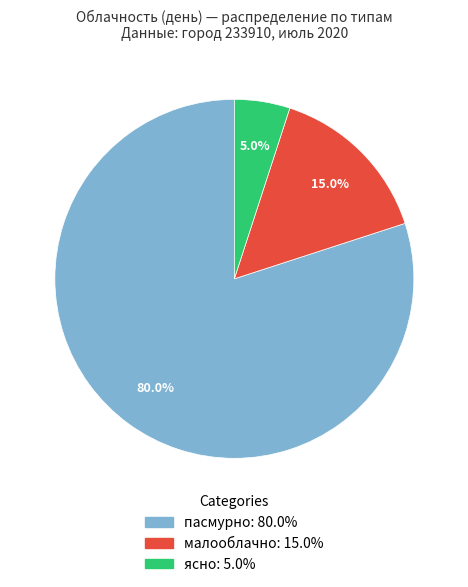

Does any single category account for the majority?

Yes